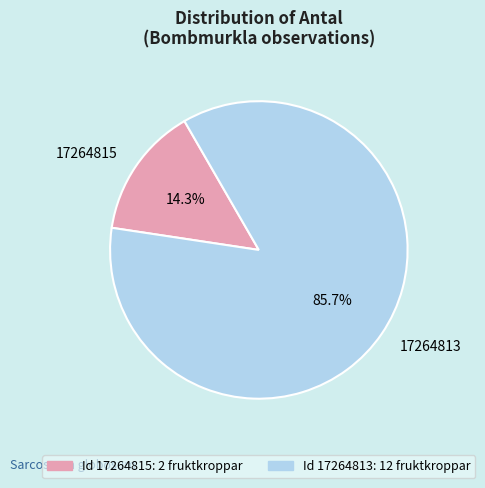

Is the sum of 17264813 and 17264815 greater than half?

Yes